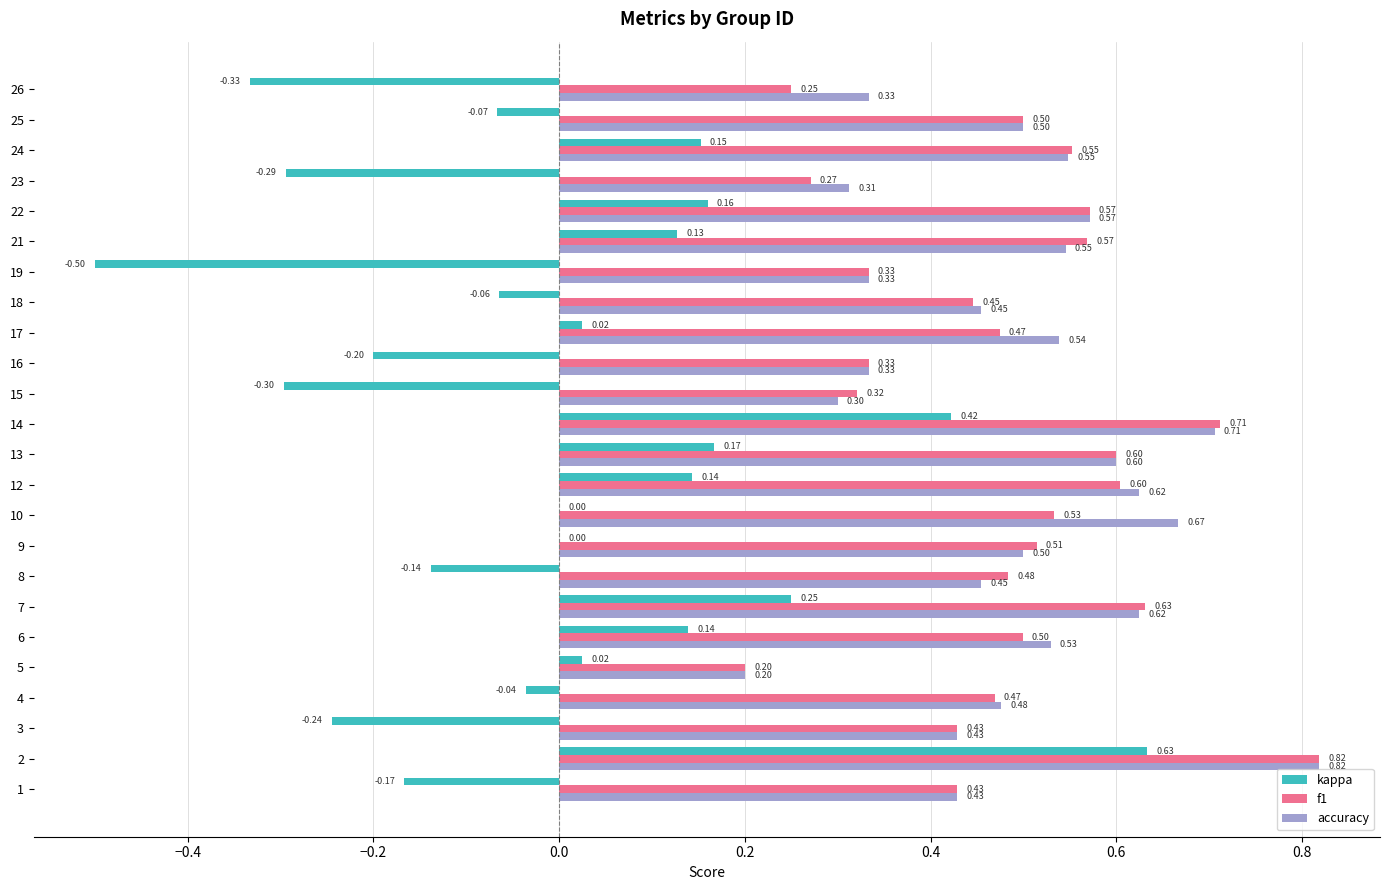

How many categories are shown in the chart?

24